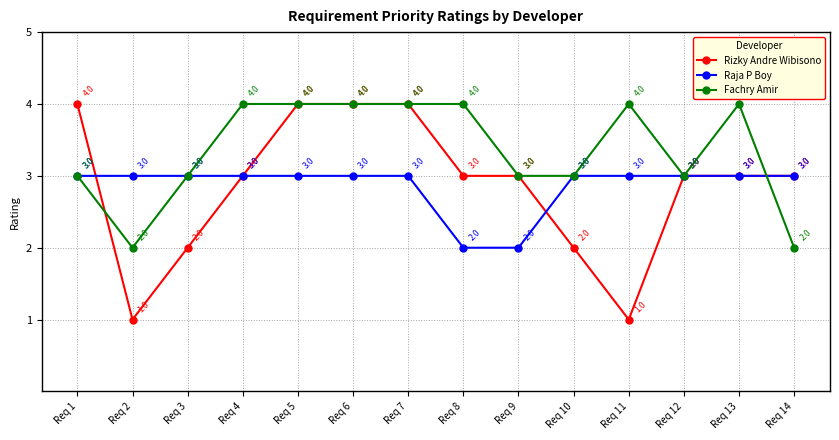

What is the greatest value displayed?

4